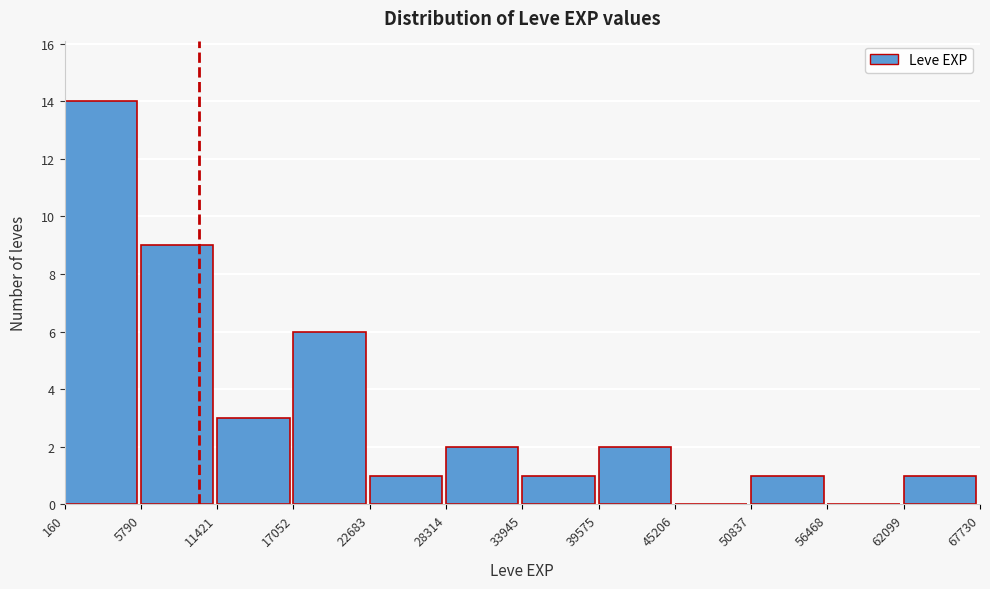

Reading left to right, transcribe this chart: for each bar, give the range it covers on the x-axis and its height. The values are not printed on the chart, so give them approximately, as read against the axis.

160 to 5790: 14
5790 to 11421: 9
11421 to 17052: 3
17052 to 22683: 6
22683 to 28314: 1
28314 to 33945: 2
33945 to 39575: 1
39575 to 45206: 2
45206 to 50837: 0
50837 to 56468: 1
56468 to 62099: 0
62099 to 67730: 1